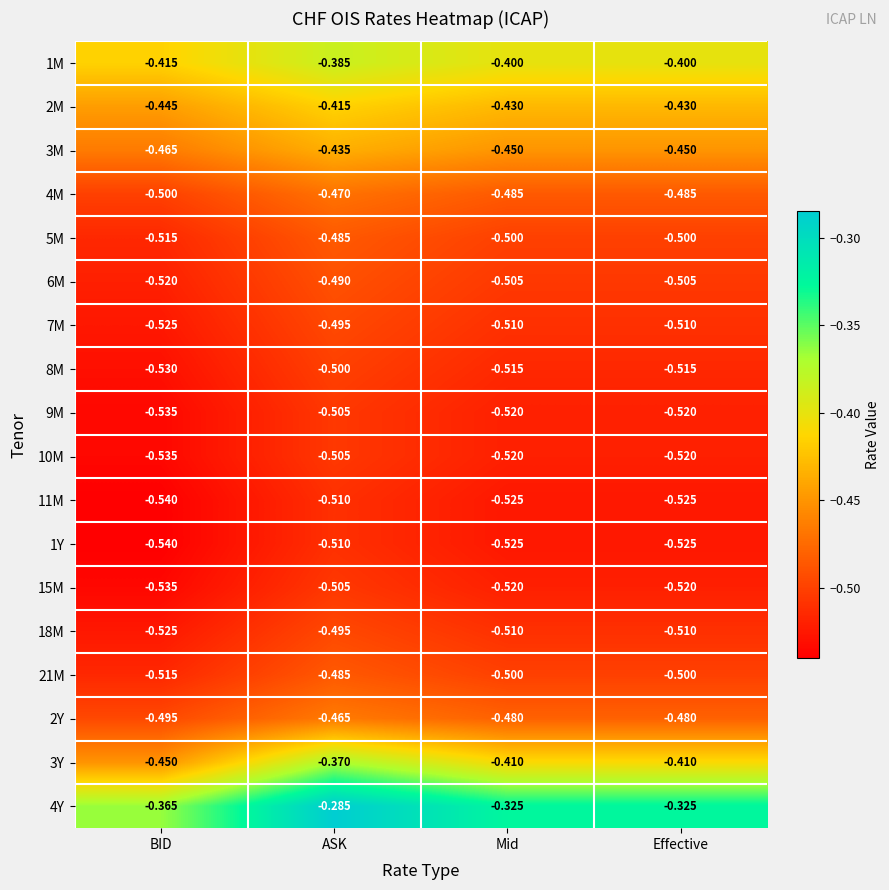

Which category has the lowest value in the 3M series?

BID